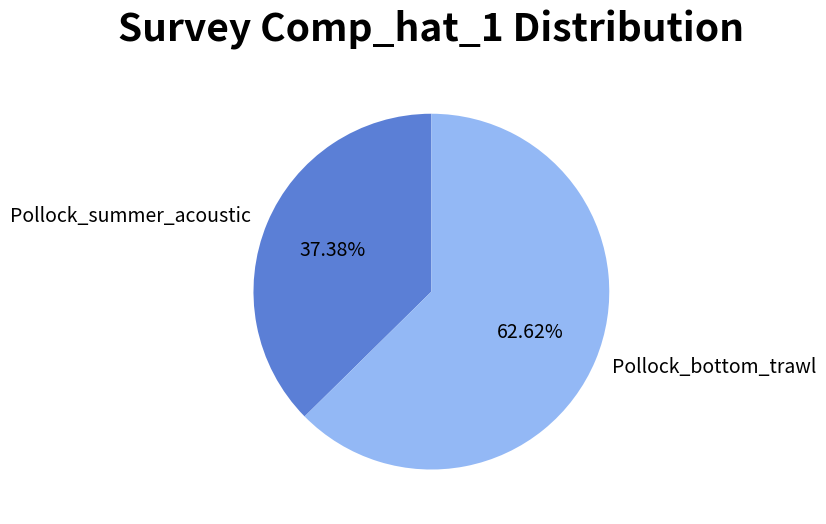

What is the majority slice?

Pollock_bottom_trawl